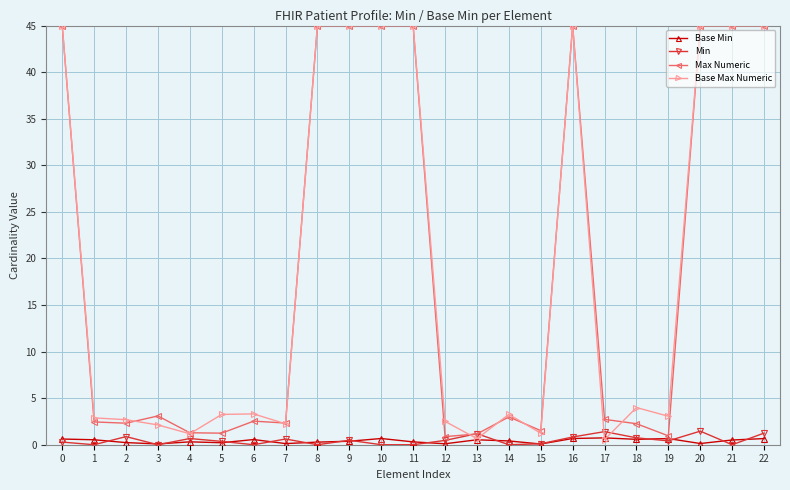

What is the difference between the maximum and second lowest values in the Max Numeric series?

44.0